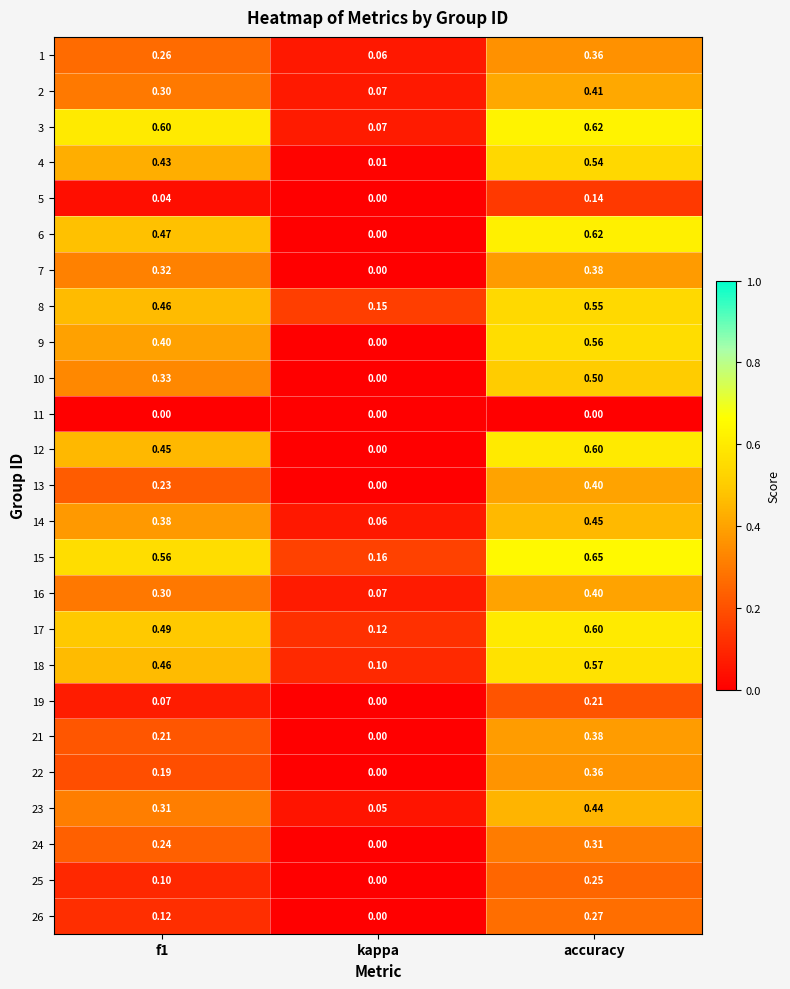

Where is 21 nearest to the value 0?

kappa